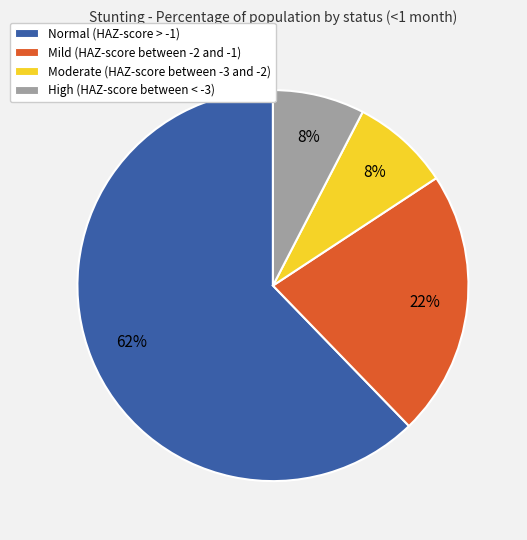

Which has a higher value, Normal (HAZ-score > -1) or Mild (HAZ-score between -2 and -1)?

Normal (HAZ-score > -1)